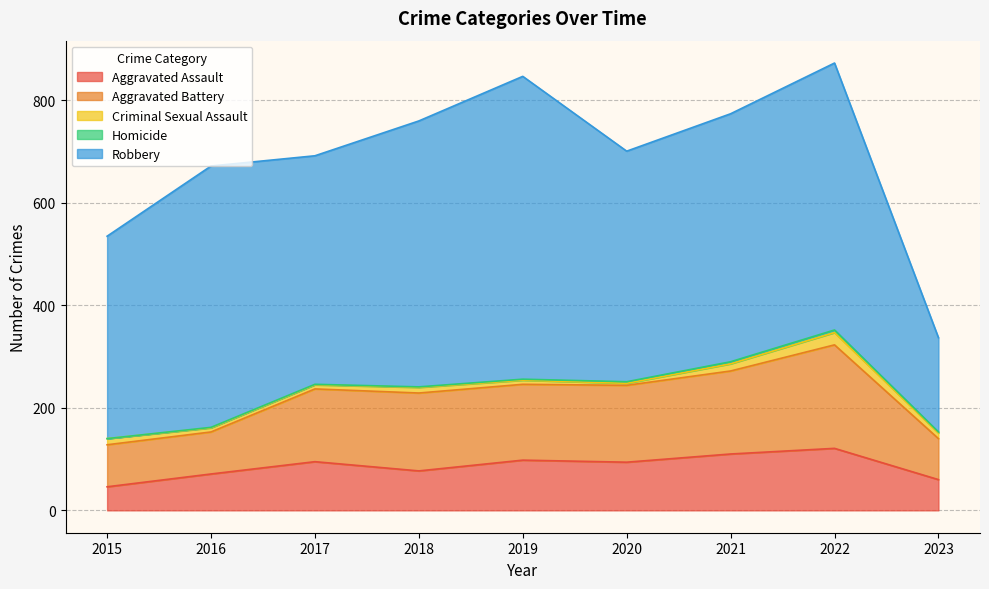

What is the total value across all series at 2017?

692